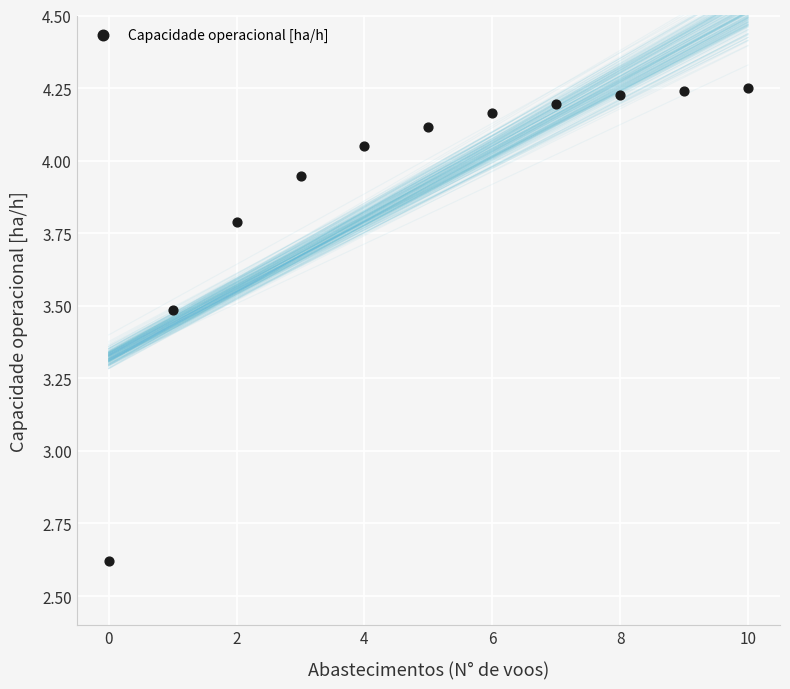

What is the range of Y values (max minus min)?

1.6